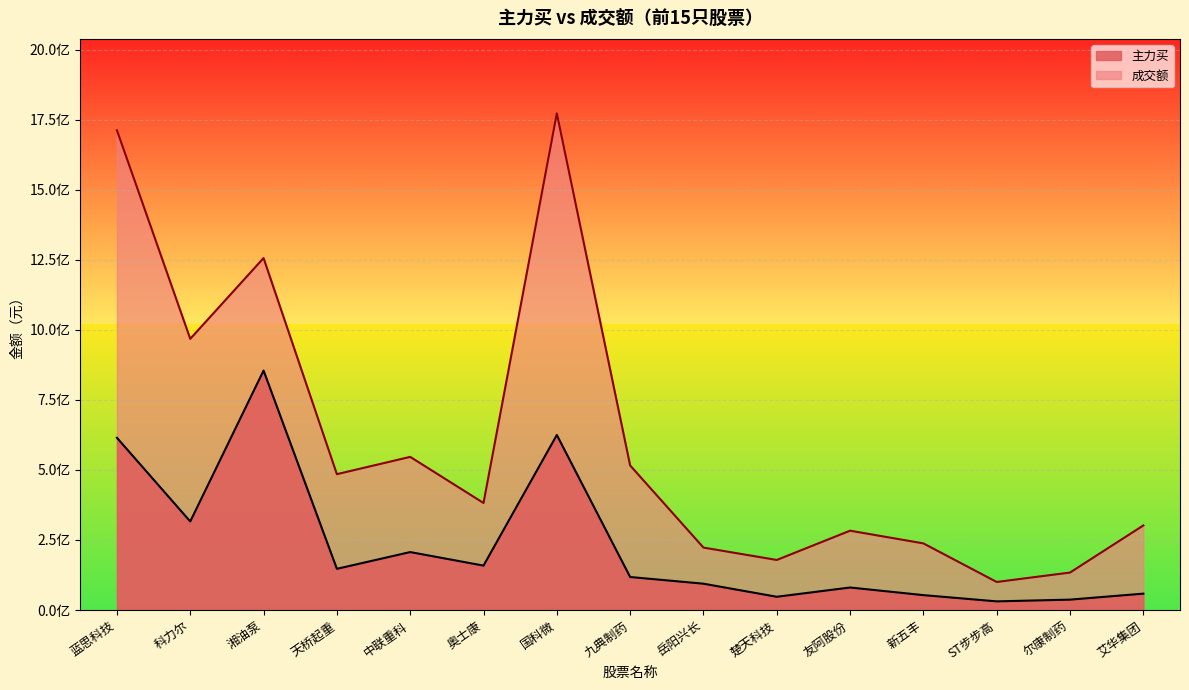

At which category does 主力买 reach its first local peak?

湘油泵